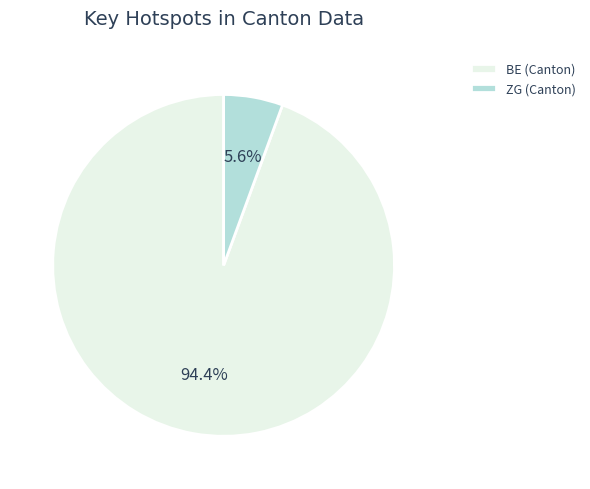

Combined, what portion of the pie is BE (Canton) and ZG (Canton)?

100.0%